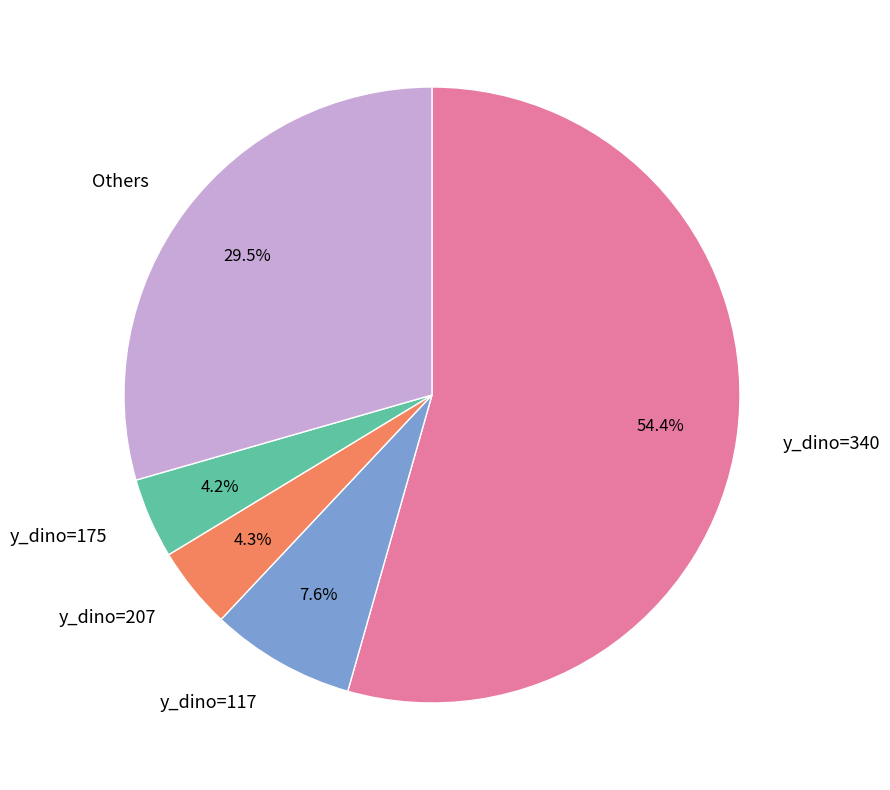

Is it true that y_dino=207 is 19% of the pie?

False